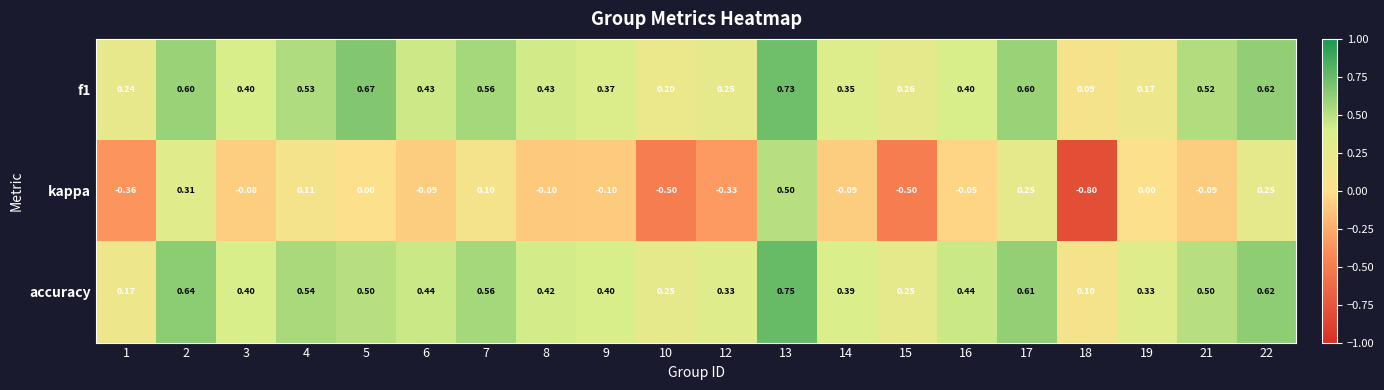

At which category is the sum across all series the highest?

13